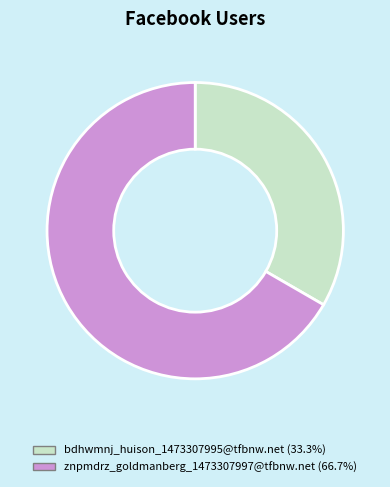

Is the sum of bdhwmnj_huison_1473307995@tfbnw.net and znpmdrz_goldmanberg_1473307997@tfbnw.net greater than half?

Yes